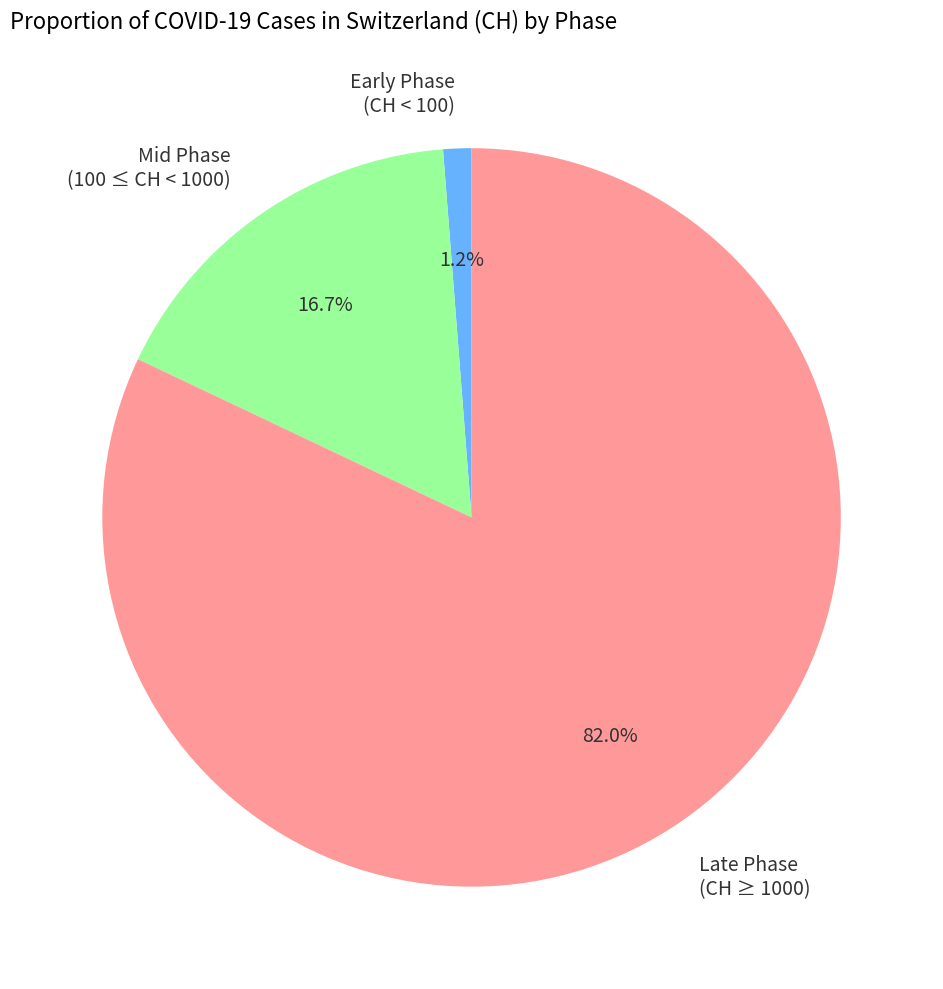

Is Mid Phase (100 ≤ CH < 1000) the majority of the pie?

No